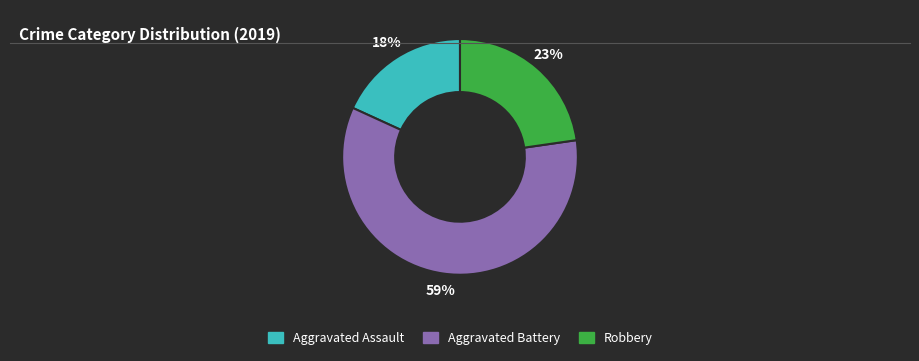

The Robbery slice represents 34% of the pie. True or false?

False